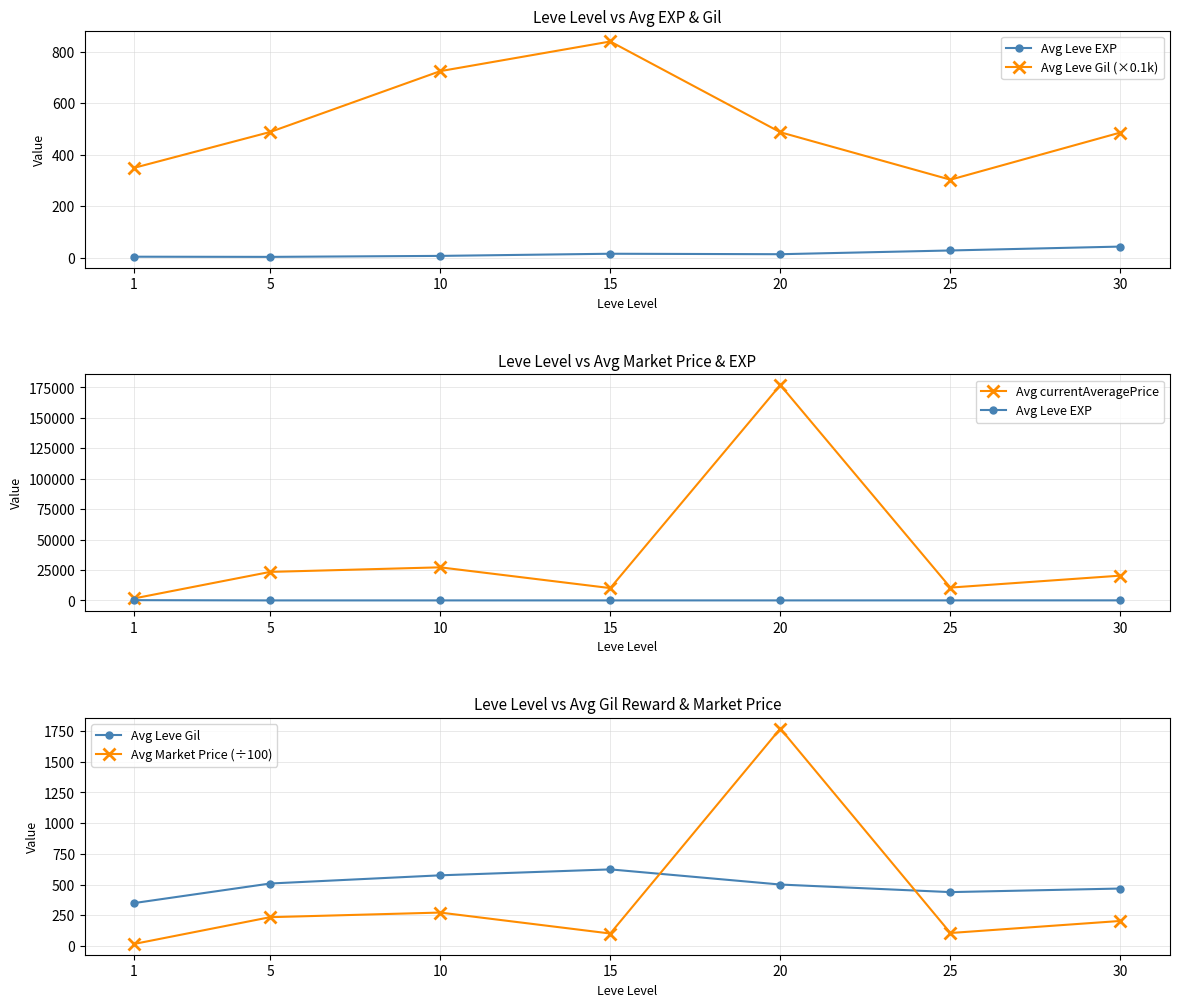

True or false: Avg Leve EXP has a value of 79.0 at 30.

False